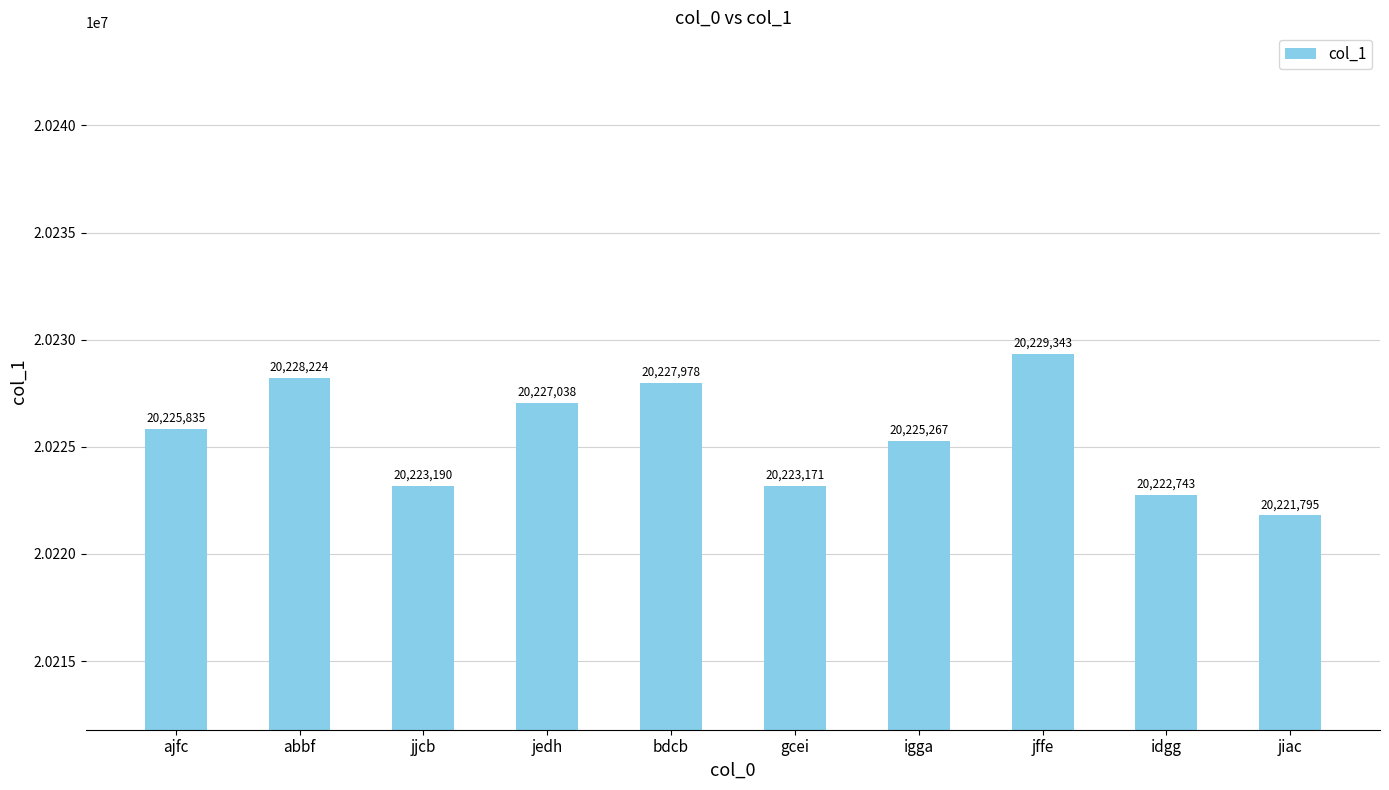

Reading left to right, extract all data points from this chart.

20225835	20228224	20223190	20227038	20227978	20223171	20225267	20229343	20222743	20221795